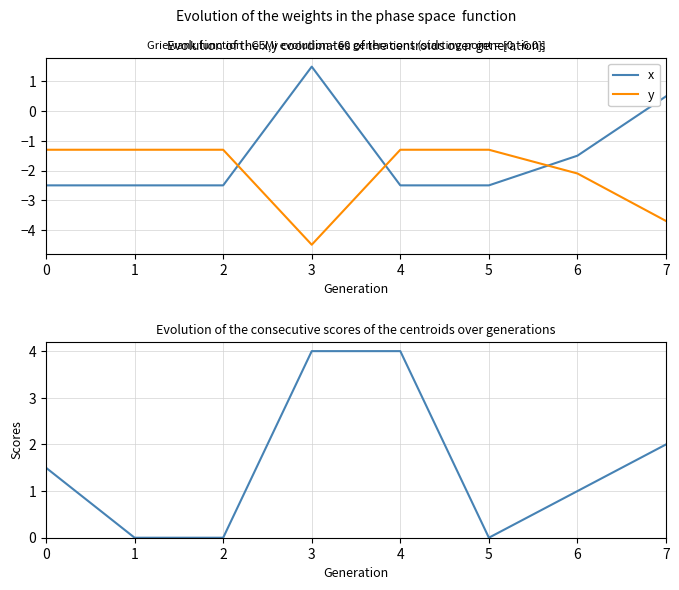

At how many categories does at least one series exceed 3?

2